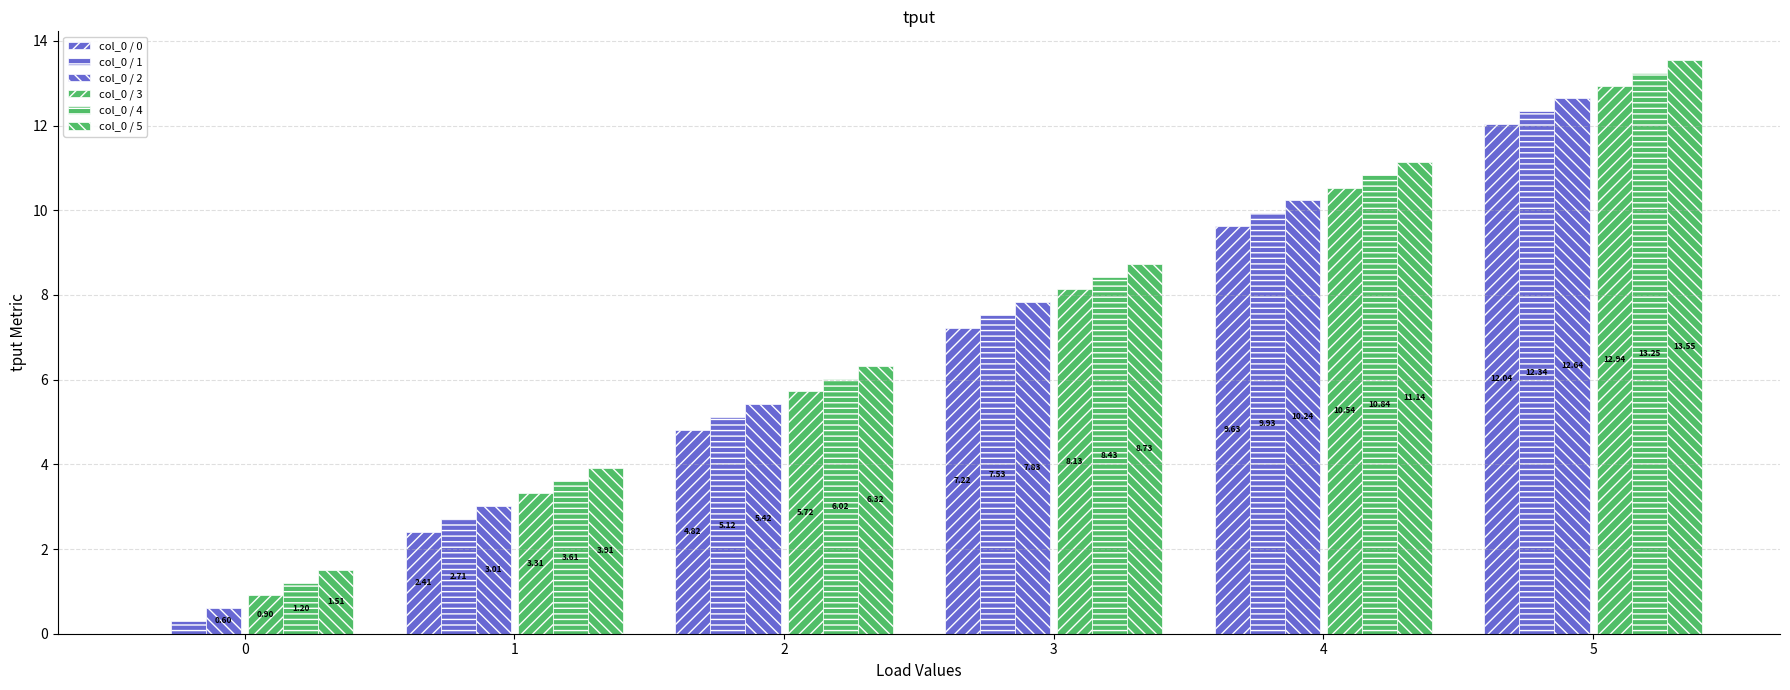

How many groups of bars are there?

6